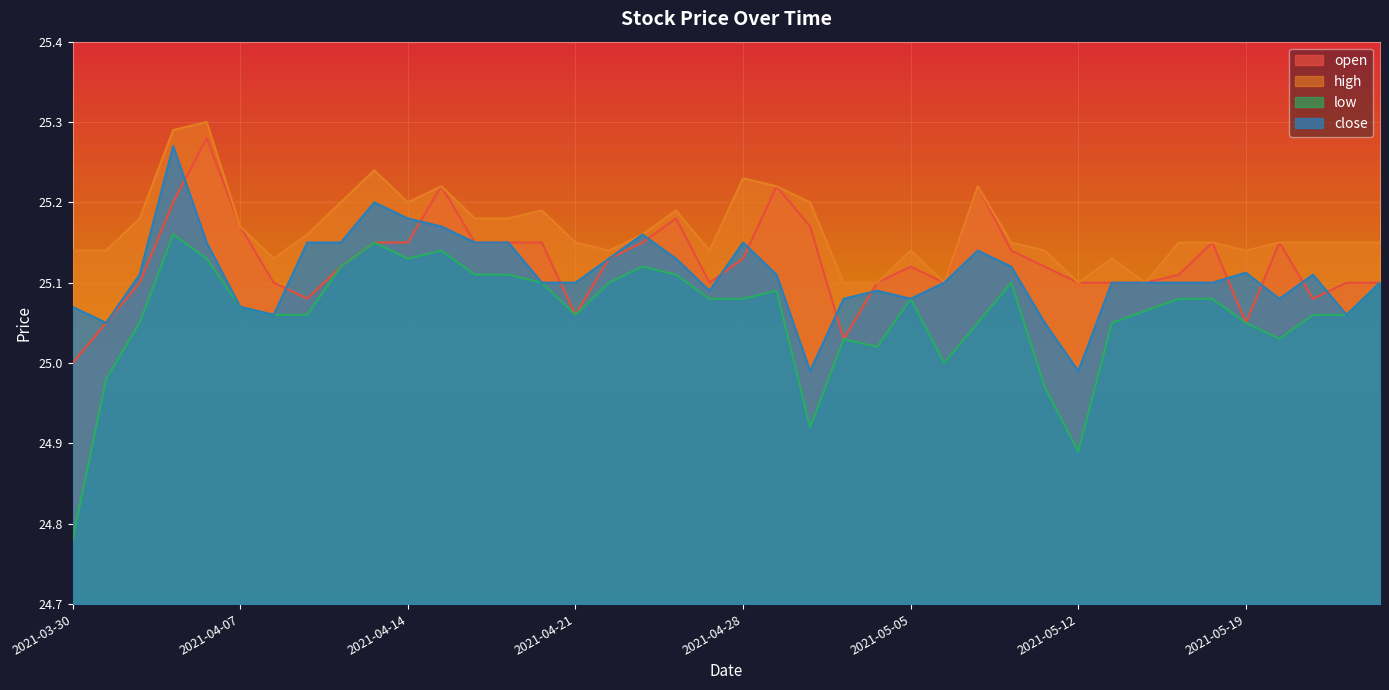

What is the difference between the highest and lowest values at 2021-05-11?

0.2